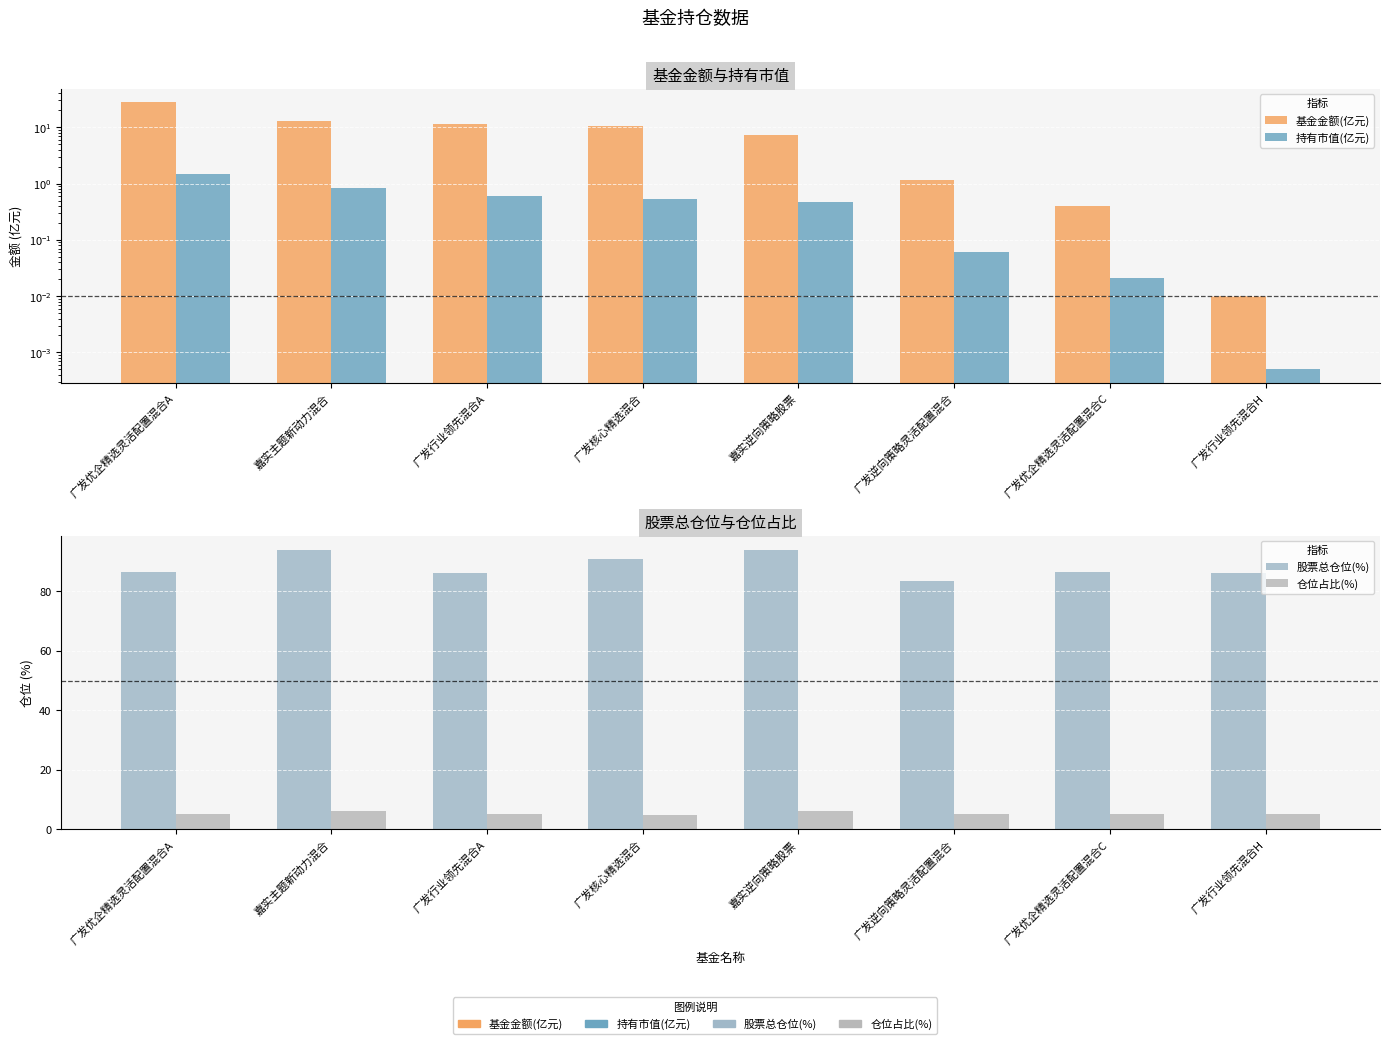

What is the label of the 7th bar from the left?

广发优企精选灵活配置混合C